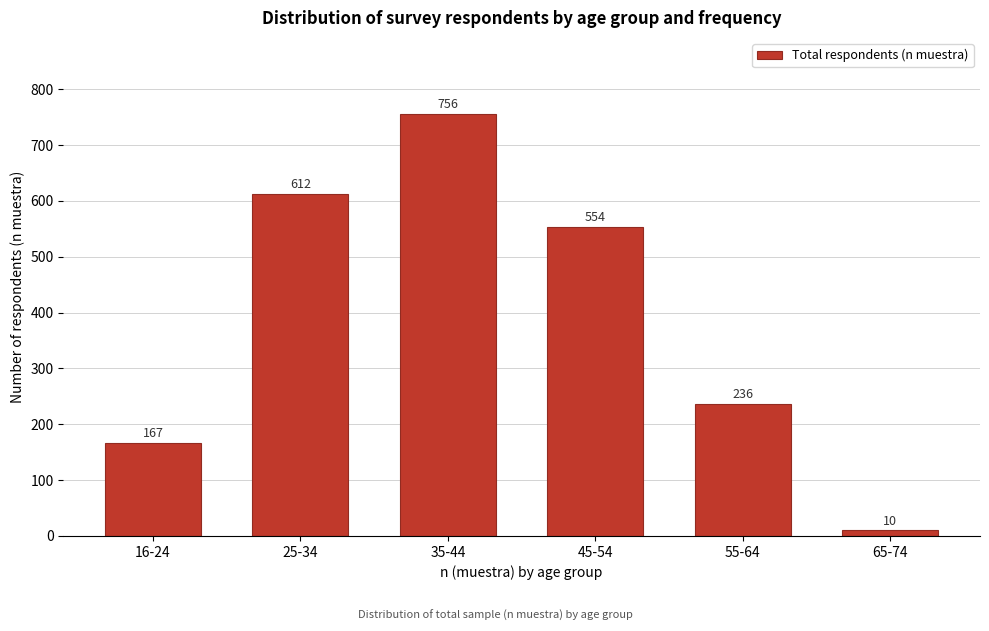

Reading right to left, transcribe all the data shown in this chart.

10	236	554	756	612	167